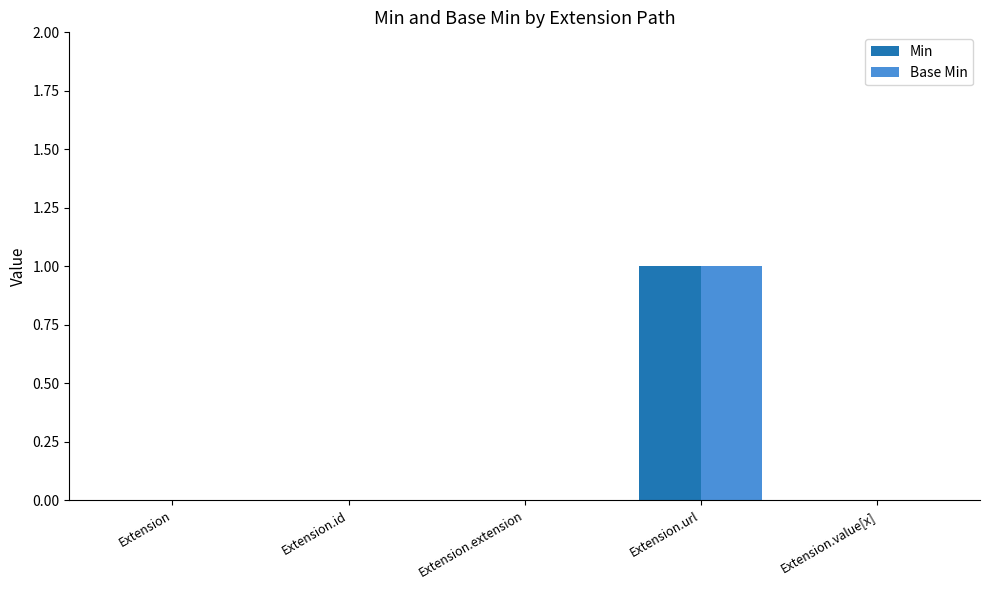

What are all the series names shown in the legend?

Min, Base Min